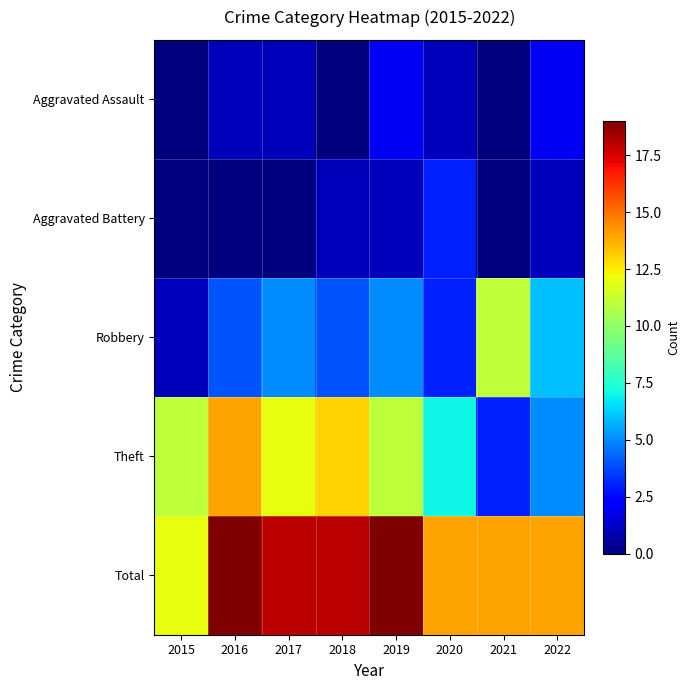

Between 2018 and 2021, which series saw the biggest shift?

Theft